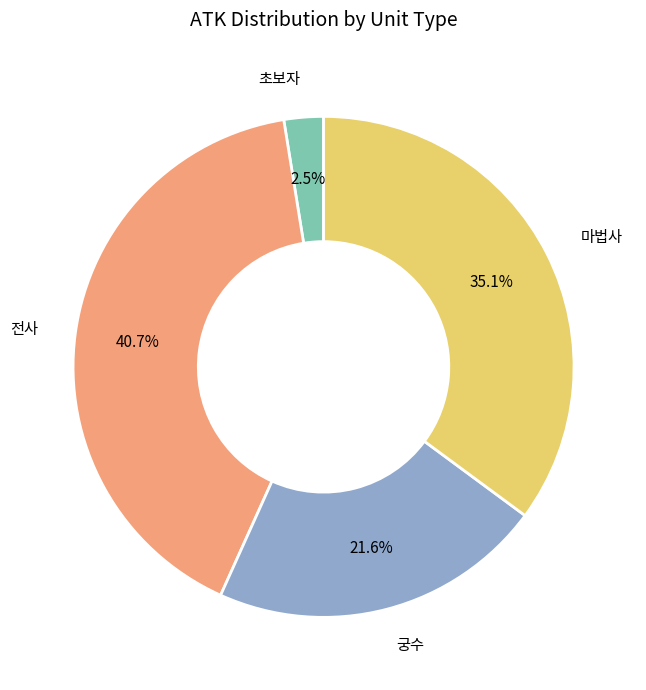

Between 초보자 and 전사, which is larger?

전사